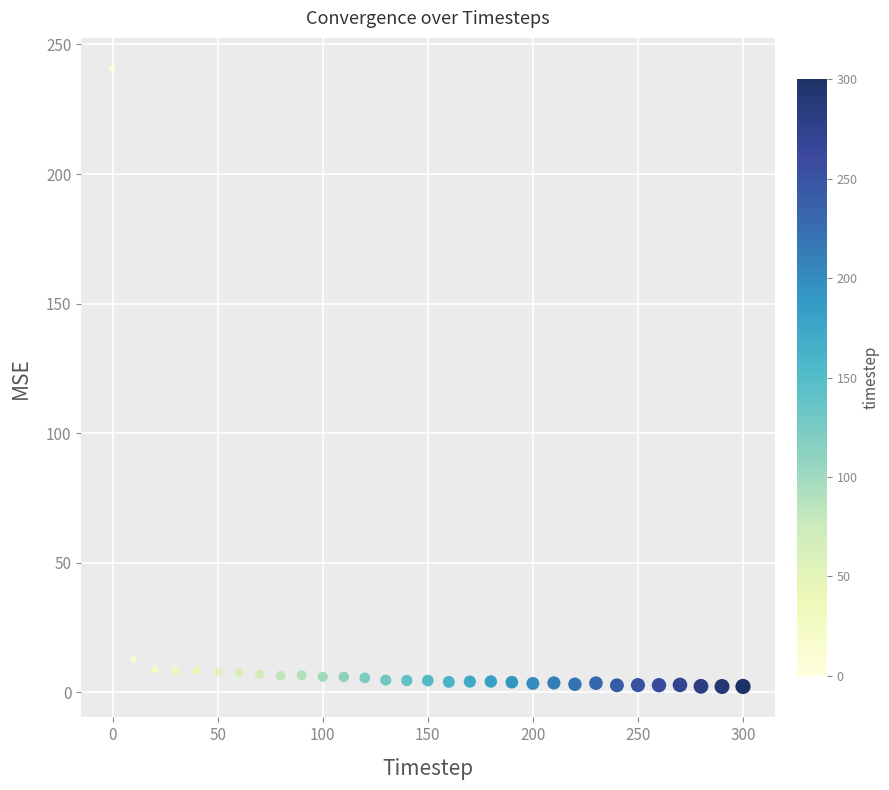

What is the range of Y values (max minus min)?

238.4